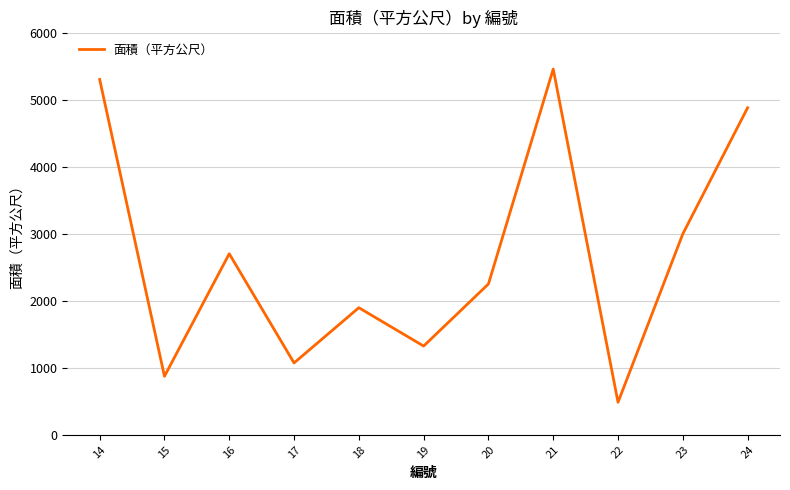

What is the average value?

2657.6